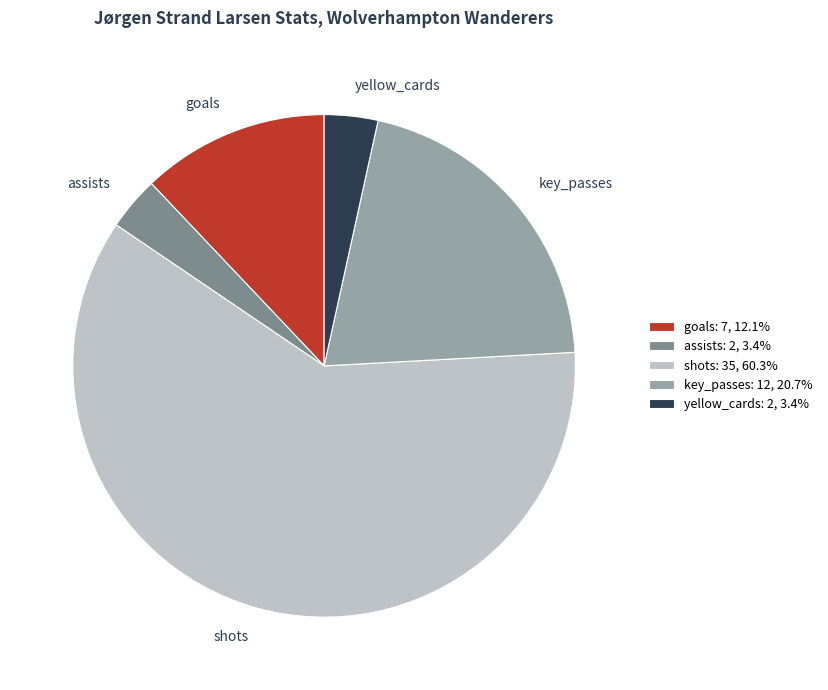

Does yellow_cards represent more than half of the total?

No